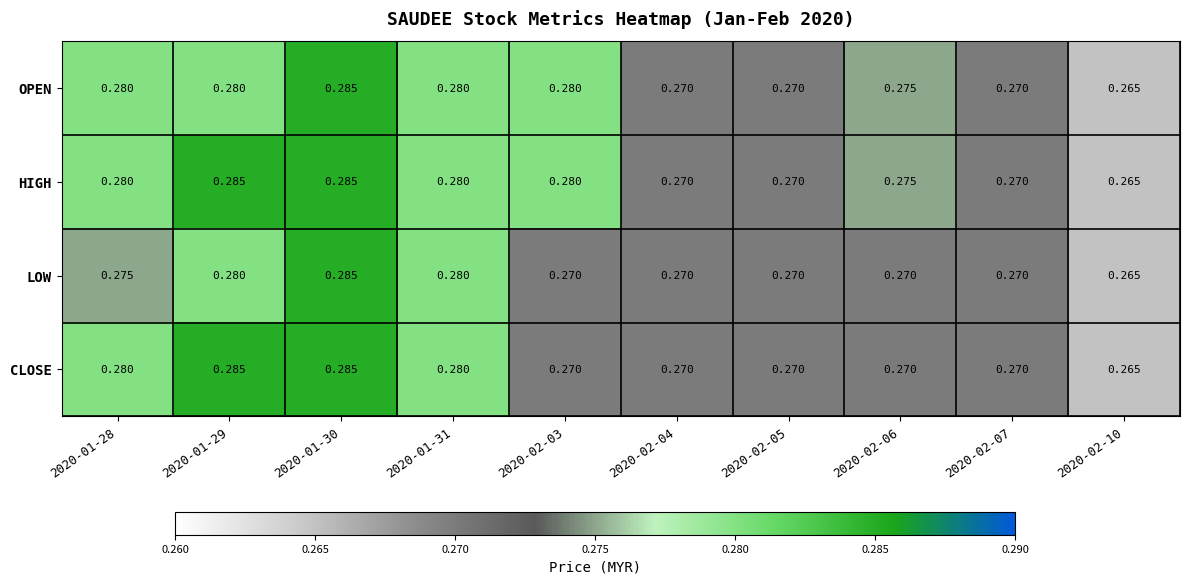

List the series in order of their overall mean, highest first.

HIGH, OPEN, CLOSE, LOW